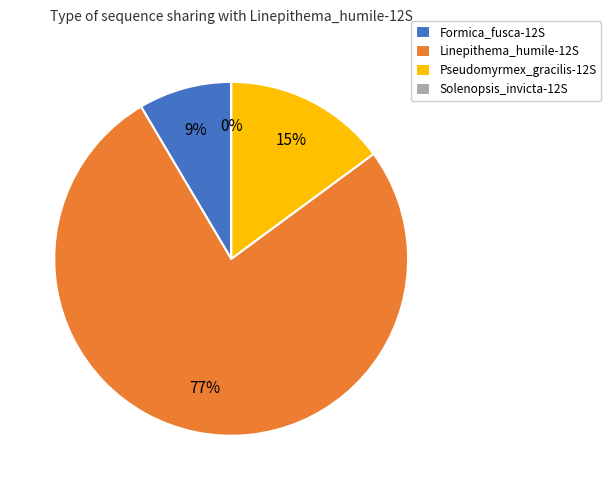

How many segments does this pie chart have?

4